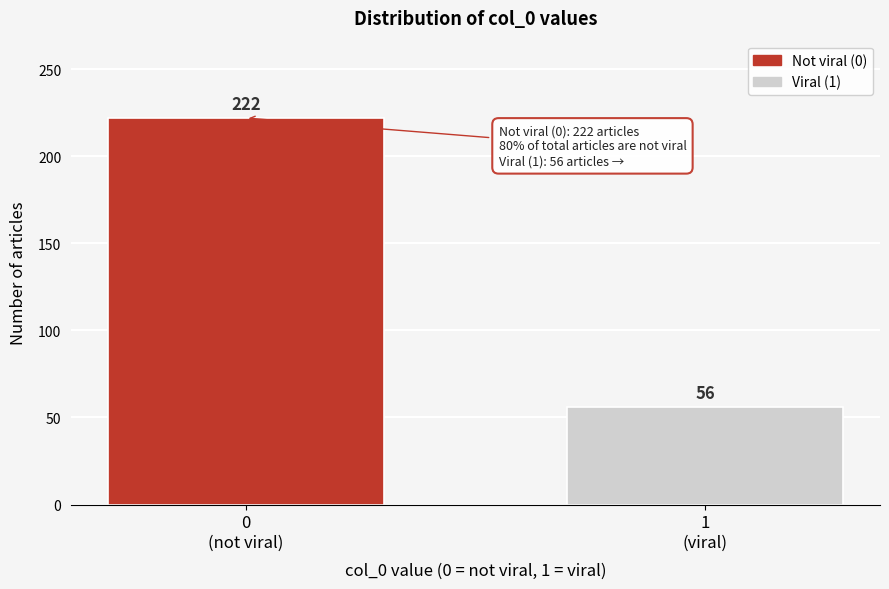

Reading left to right, what are all the values shown in this chart?

222	56